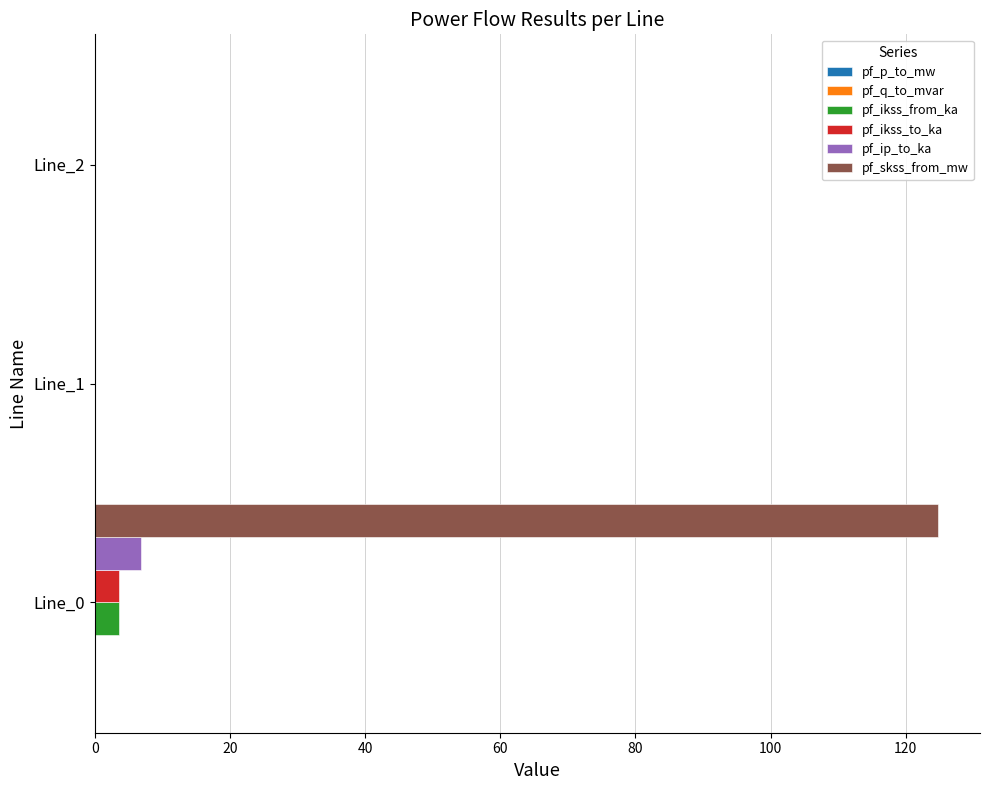

Which series changed the most between Line_0 and Line_2?

pf_skss_from_mw